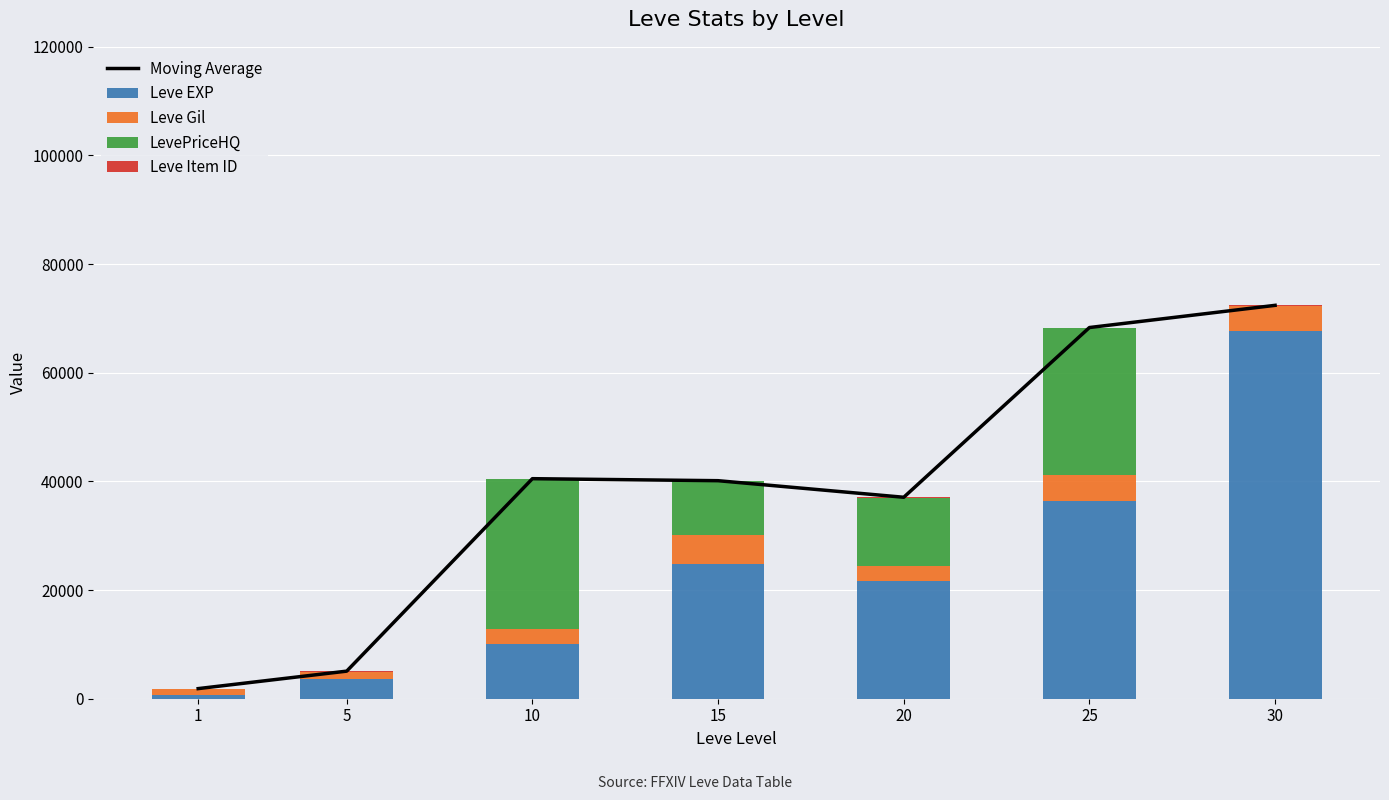

How many data points does each series have?

7